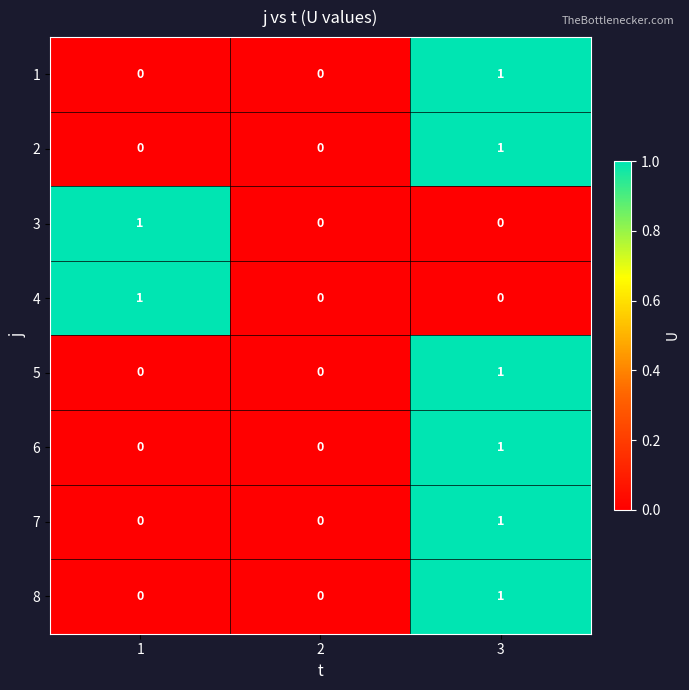

Is it true that 5 equals 1 at 3?

True